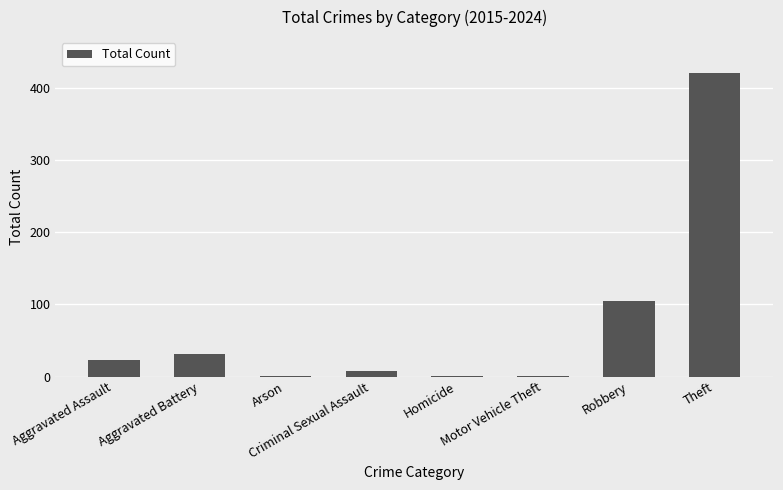

What is the greatest value displayed?

420